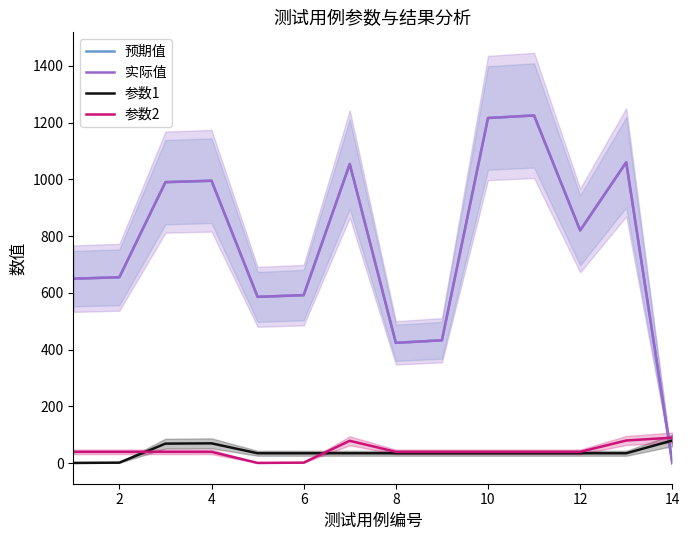

Does the chart have visible grid lines?

No